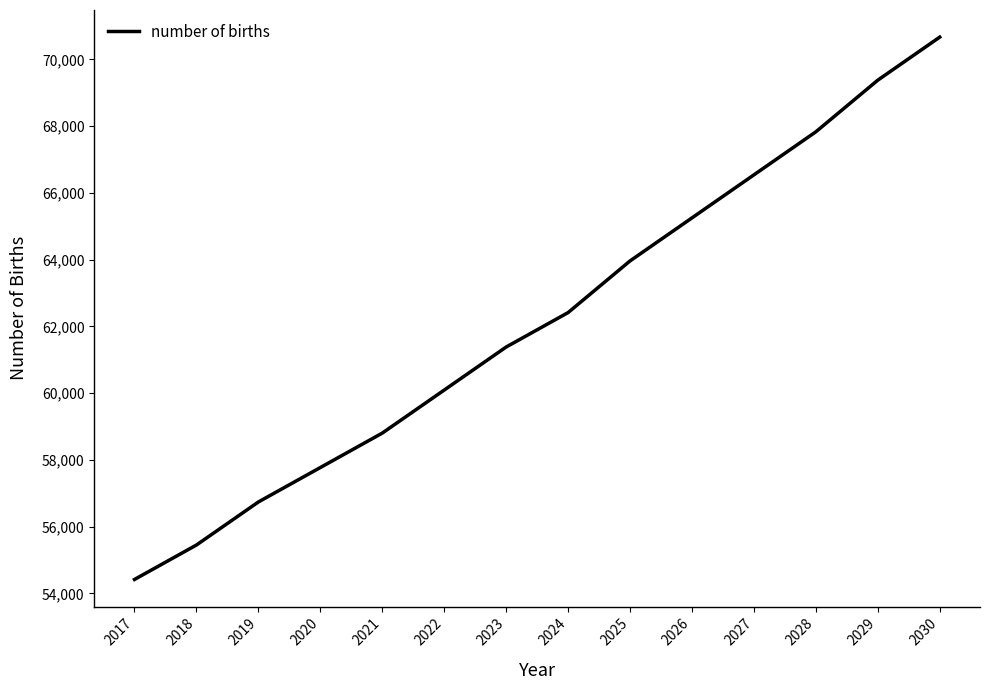

Rank the categories by value from highest to lowest.

2030, 2029, 2028, 2027, 2026, 2025, 2024, 2023, 2022, 2021, 2020, 2019, 2018, 2017